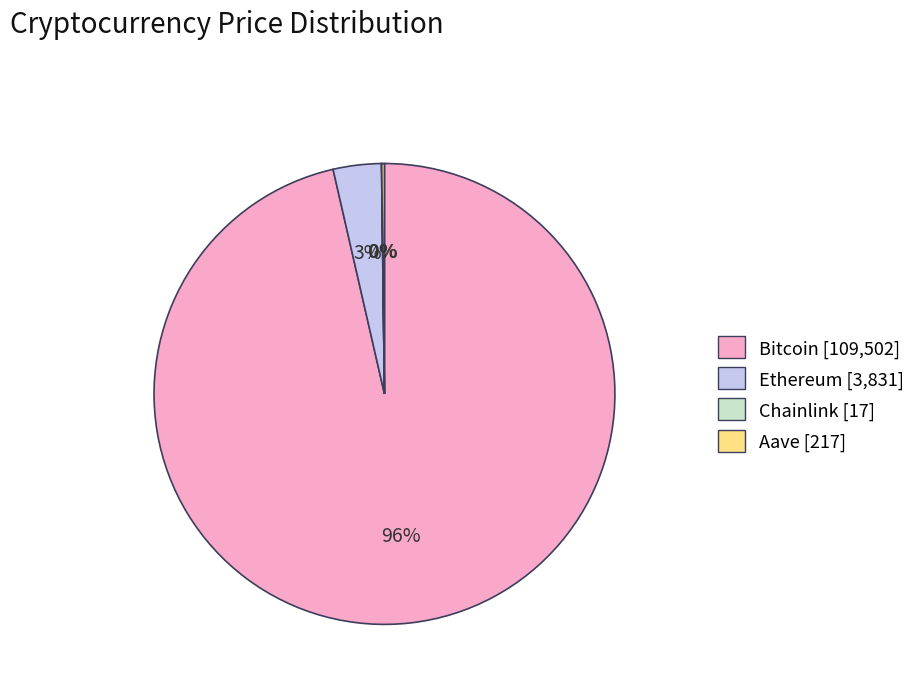

What is the largest slice in the pie chart?

Bitcoin